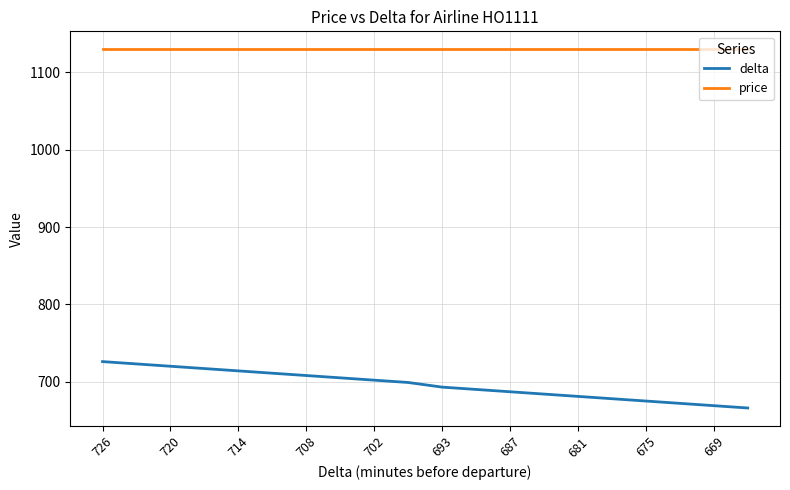

Which series has the largest range (max minus min)?

delta